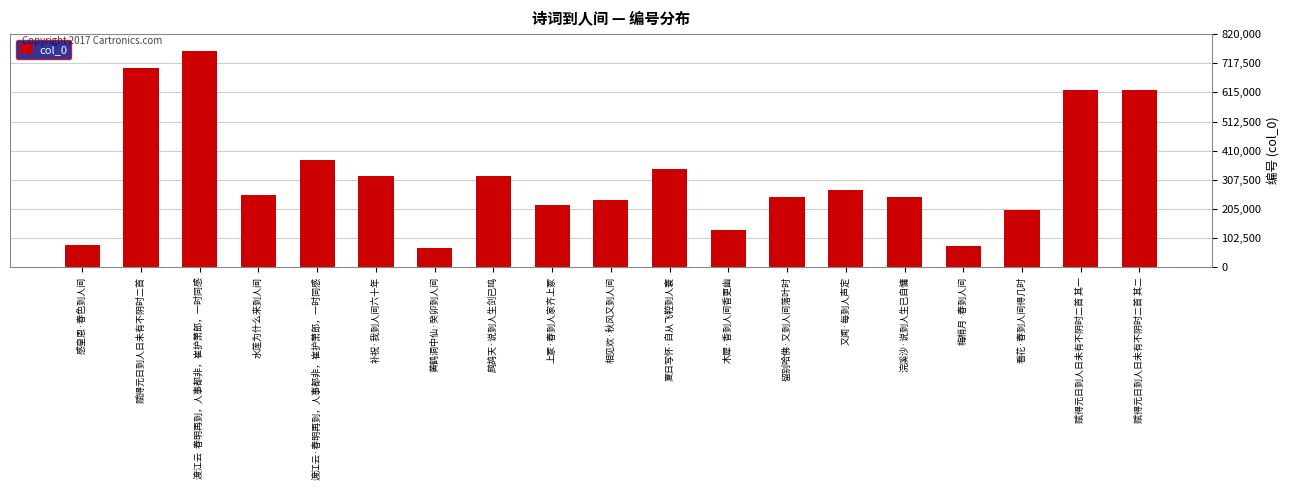

What is the label of the 5th bar from the right?

浣溪沙·说到人生已自慵